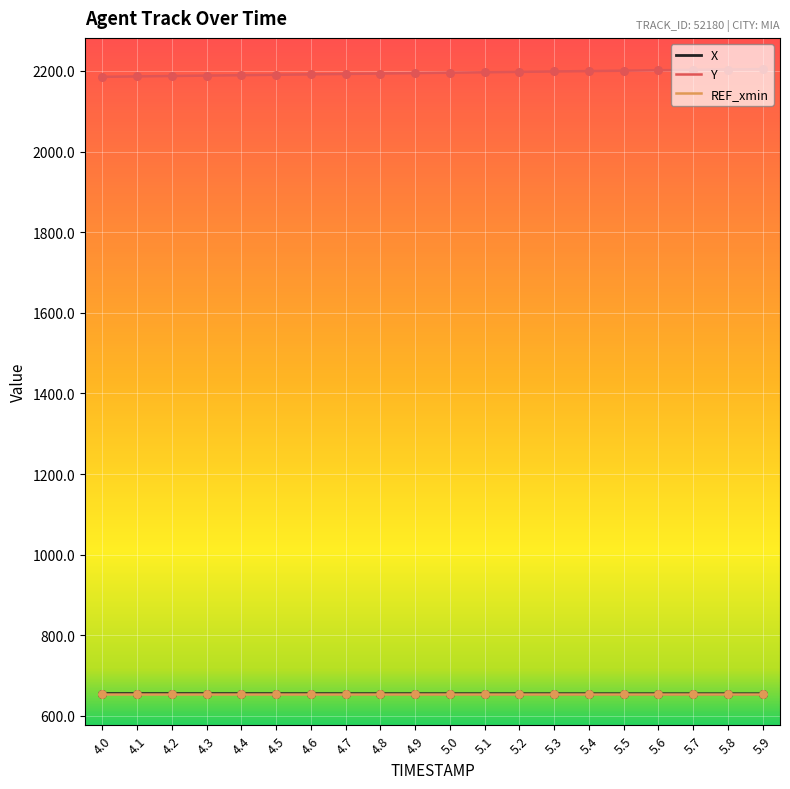

Which series has the largest total across all categories?

Y